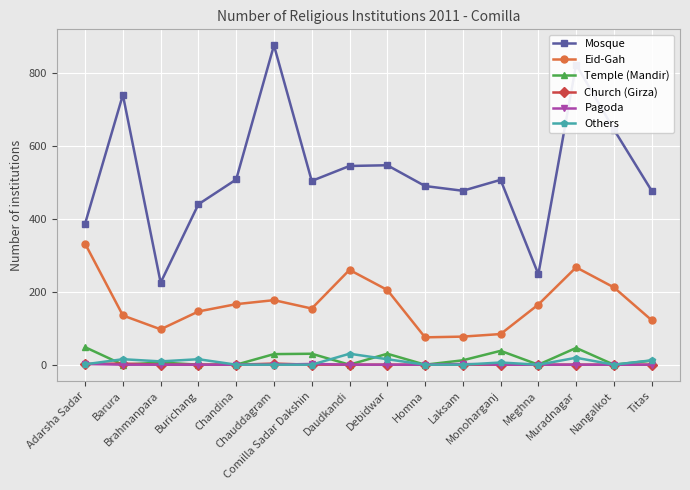

True or false: Others has more than 2 interior local peaks.

True